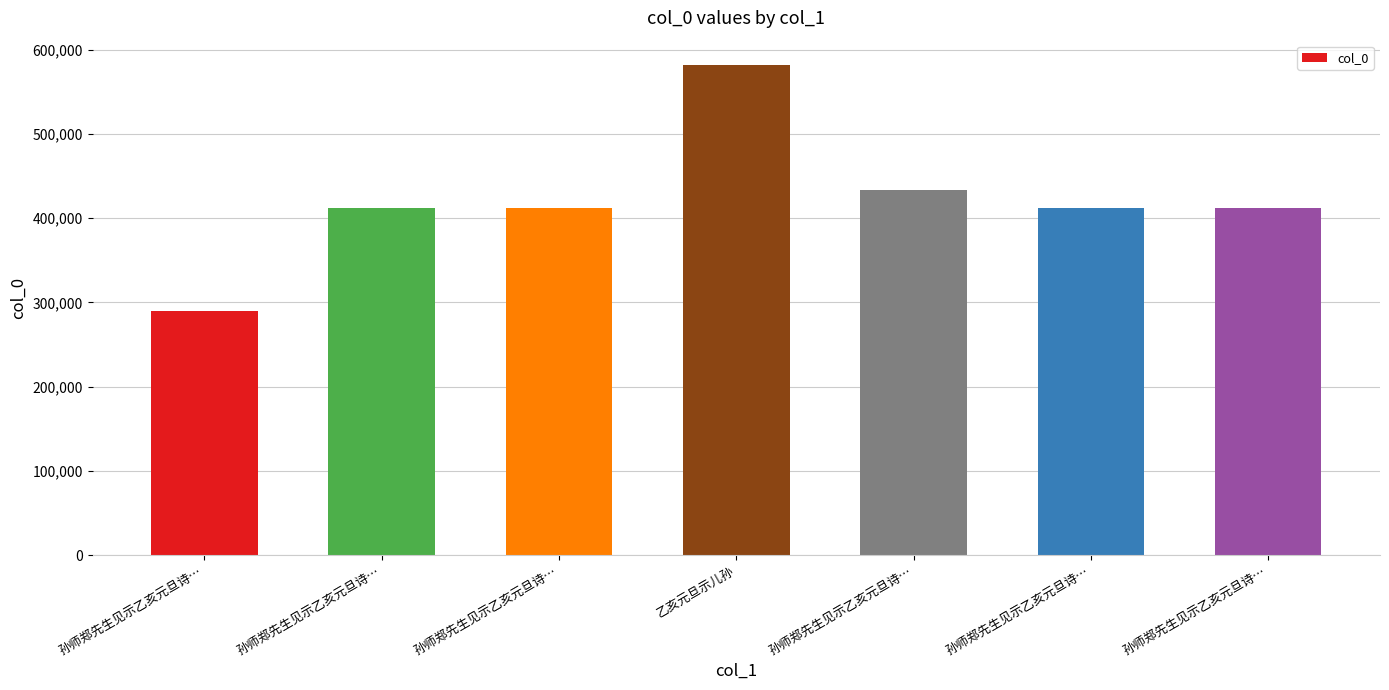

What is the difference between the second highest and second lowest values?

21200